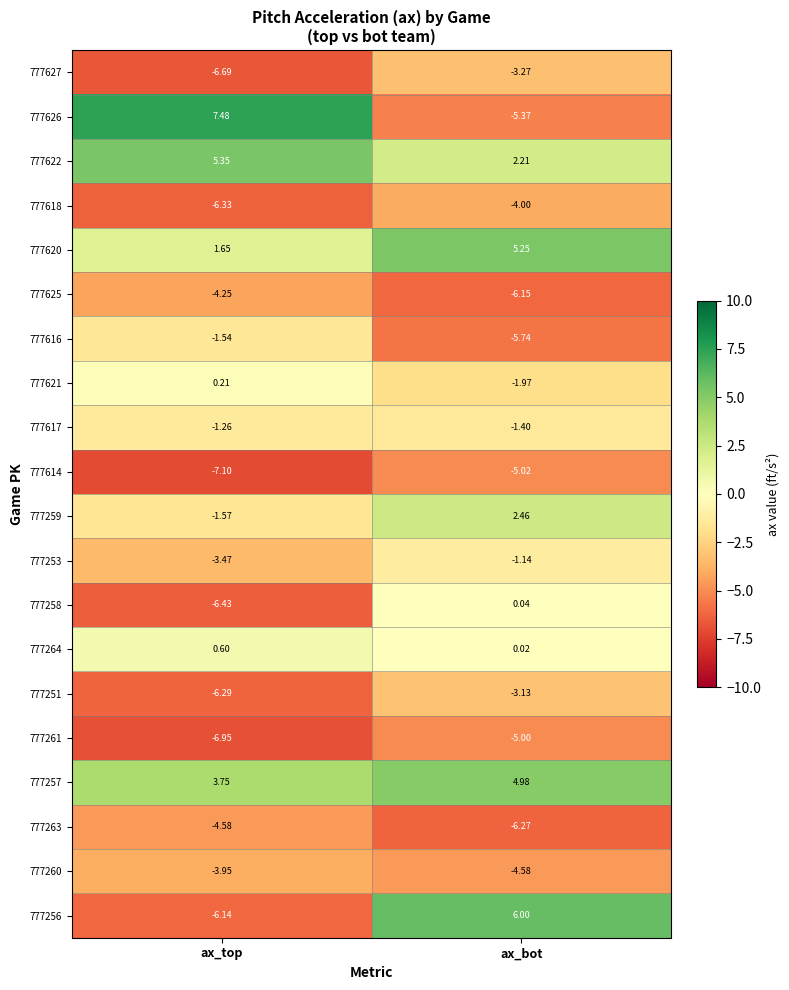

At which category does the chart reach its peak across all series?

ax_top